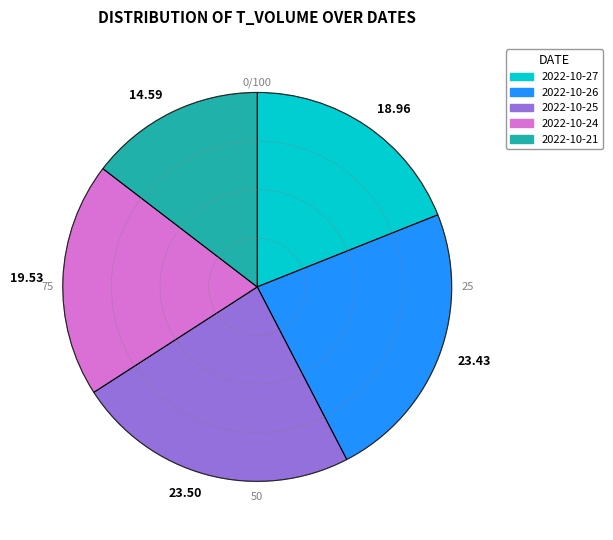

Combined, do 19.53 and 23.43 account for over 50%?

No